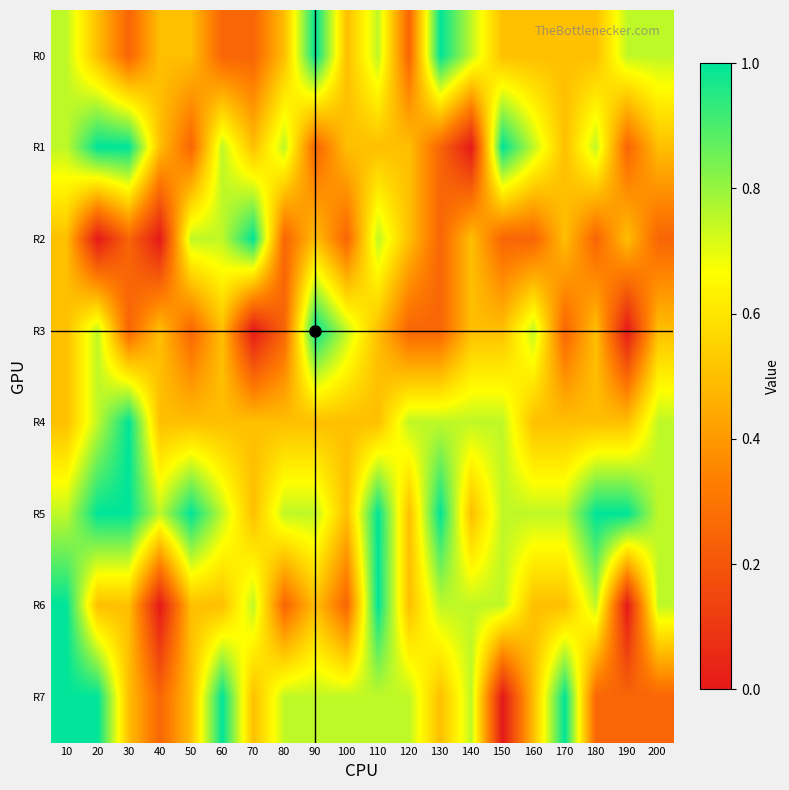

Reading right to left, transcribe all the data shown in this chart.

R0: 200=0.8	190=0.8	180=0.5	170=0.5	160=0.5	150=0.5	140=0.8	130=1.0	120=0.2	110=0.8	100=0.5	90=1.0	80=0.5	70=0.2	60=0.2	50=0.5	40=0.5	30=0.2	20=0.5	10=0.8
R1: 200=0.5	190=0.2	180=0.8	170=0.5	160=0.8	150=1.0	140=0.0	130=0.2	120=0.5	110=0.5	100=0.5	90=0.2	80=0.8	70=0.5	60=0.8	50=0.2	40=0.5	30=1.0	20=1.0	10=0.8
R2: 200=0.2	190=0.5	180=0.2	170=0.5	160=0.2	150=0.2	140=0.5	130=0.2	120=0.5	110=0.8	100=0.2	90=0.5	80=0.2	70=1.0	60=0.8	50=0.8	40=0.0	30=0.2	20=0.0	10=0.5
R3: 200=0.5	190=0.0	180=0.5	170=0.2	160=0.8	150=0.5	140=0.5	130=0.2	120=0.2	110=0.5	100=0.8	90=1.0	80=0.2	70=0.0	60=0.5	50=0.2	40=0.5	30=0.2	20=0.8	10=0.5
R4: 200=0.8	190=0.5	180=0.5	170=0.5	160=0.5	150=0.8	140=0.8	130=0.8	120=0.8	110=0.5	100=0.5	90=0.5	80=0.5	70=0.5	60=0.5	50=0.5	40=0.5	30=1.0	20=0.8	10=0.5
R5: 200=0.8	190=1.0	180=1.0	170=0.8	160=0.8	150=0.8	140=0.5	130=1.0	120=0.5	110=1.0	100=0.5	90=0.8	80=0.8	70=0.5	60=0.8	50=1.0	40=0.8	30=1.0	20=1.0	10=0.8
R6: 200=0.8	190=0.0	180=0.8	170=0.5	160=0.5	150=0.8	140=0.8	130=0.8	120=0.5	110=1.0	100=0.2	90=0.5	80=0.2	70=0.8	60=0.5	50=0.5	40=0.0	30=0.5	20=0.5	10=1.0
R7: 200=0.2	190=0.2	180=0.2	170=1.0	160=0.5	150=0.0	140=0.8	130=0.5	120=0.8	110=0.8	100=0.8	90=0.8	80=0.8	70=0.5	60=1.0	50=0.5	40=0.2	30=0.5	20=1.0	10=1.0